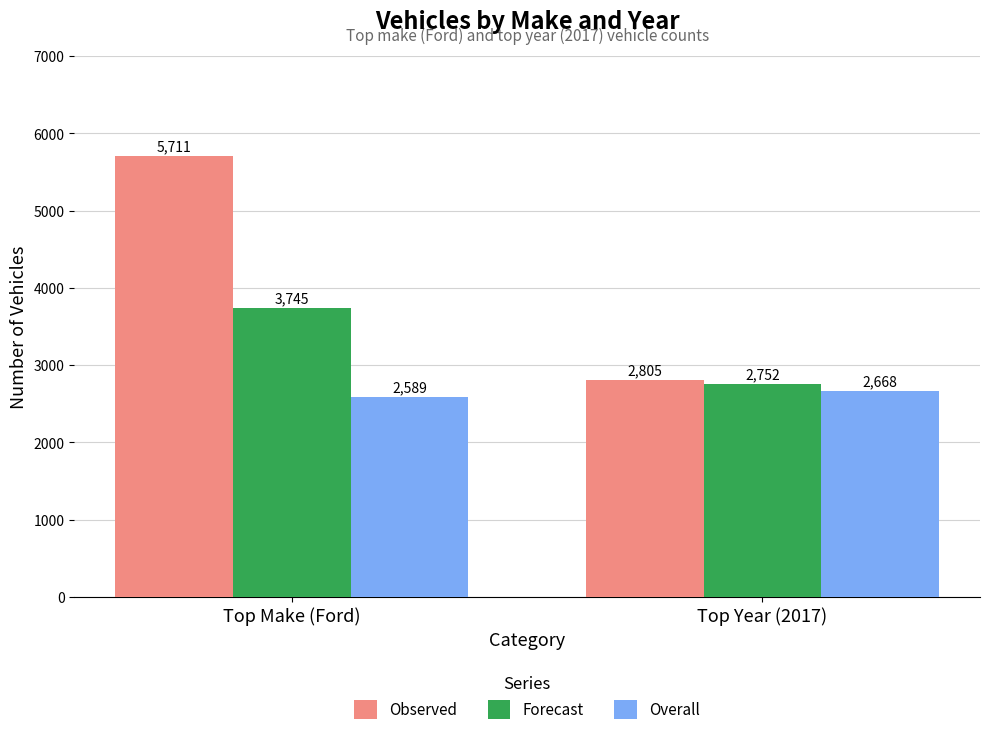

True or false: Forecast has a value of 2752 at Top Year (2017).

True